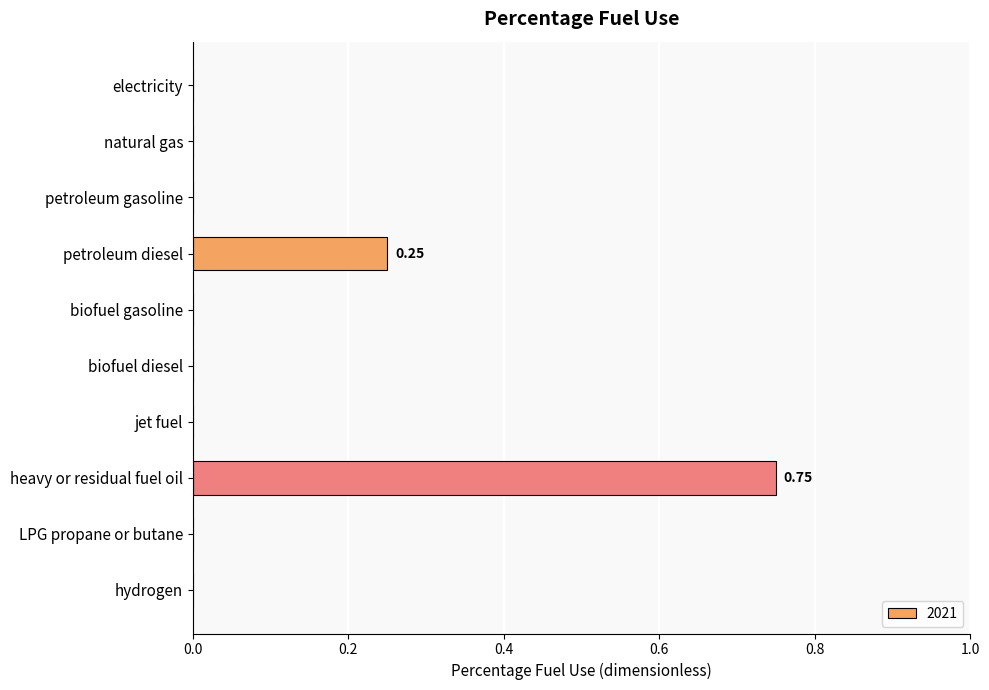

Between heavy or residual fuel oil and LPG propane or butane, which is larger?

heavy or residual fuel oil